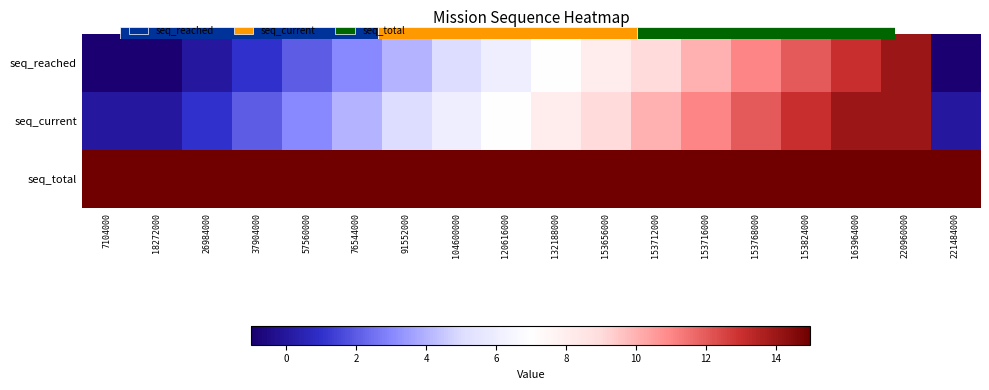

True or false: seq_current has a value of 12 at 153768000.

True